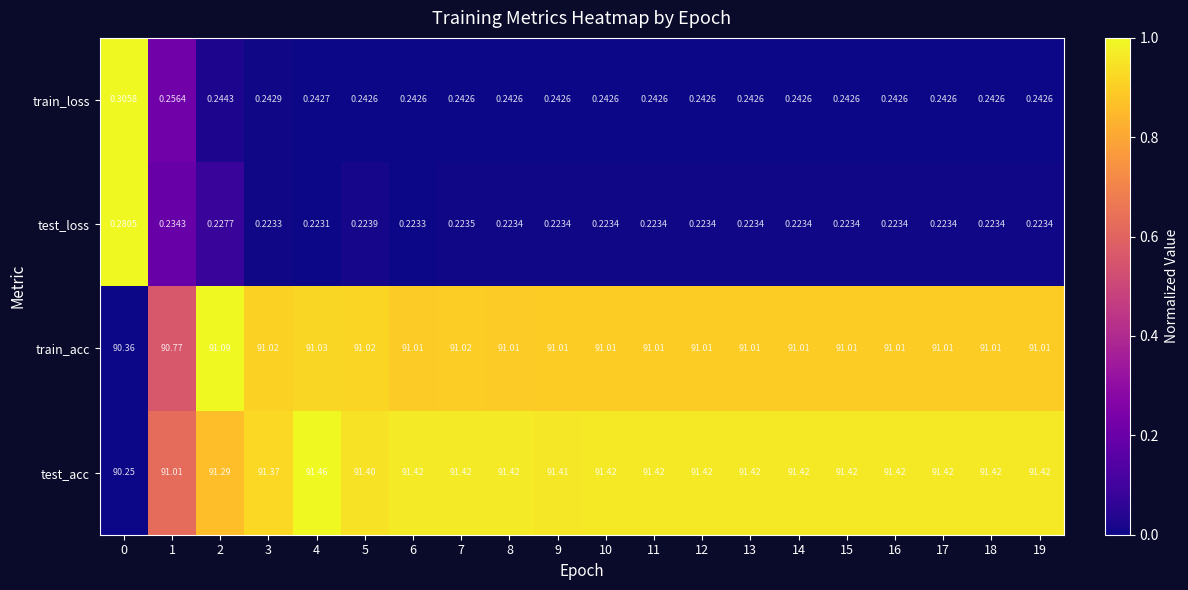

At which category does the chart reach its minimum across all series?

4